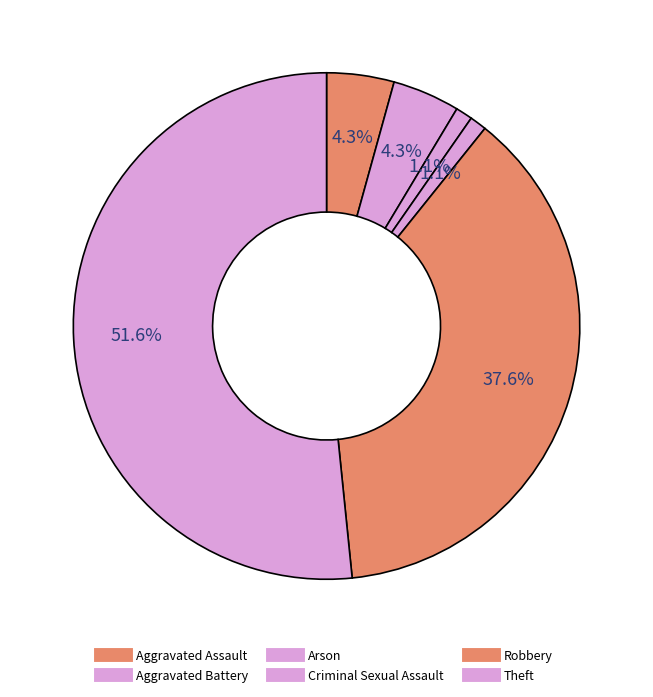

To the nearest percent, what is the average slice percentage?

17%